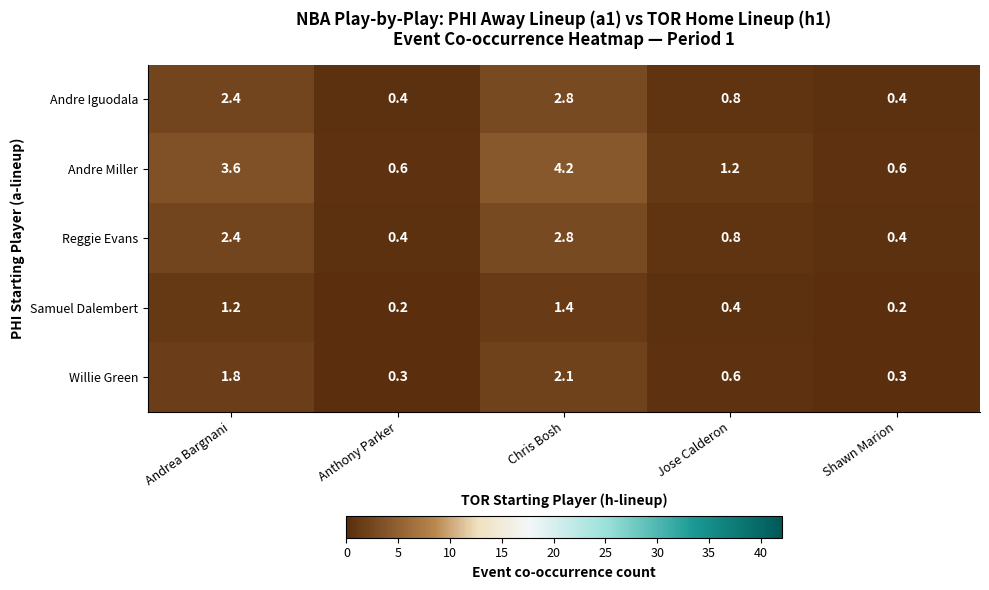

Which series has the widest spread of values?

Andre Miller